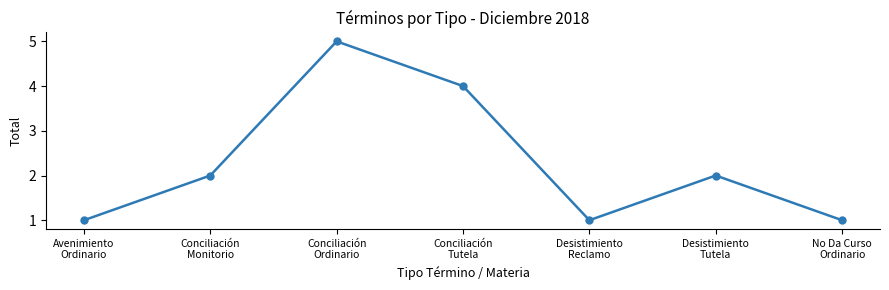

What is the difference between the maximum and minimum values?

4